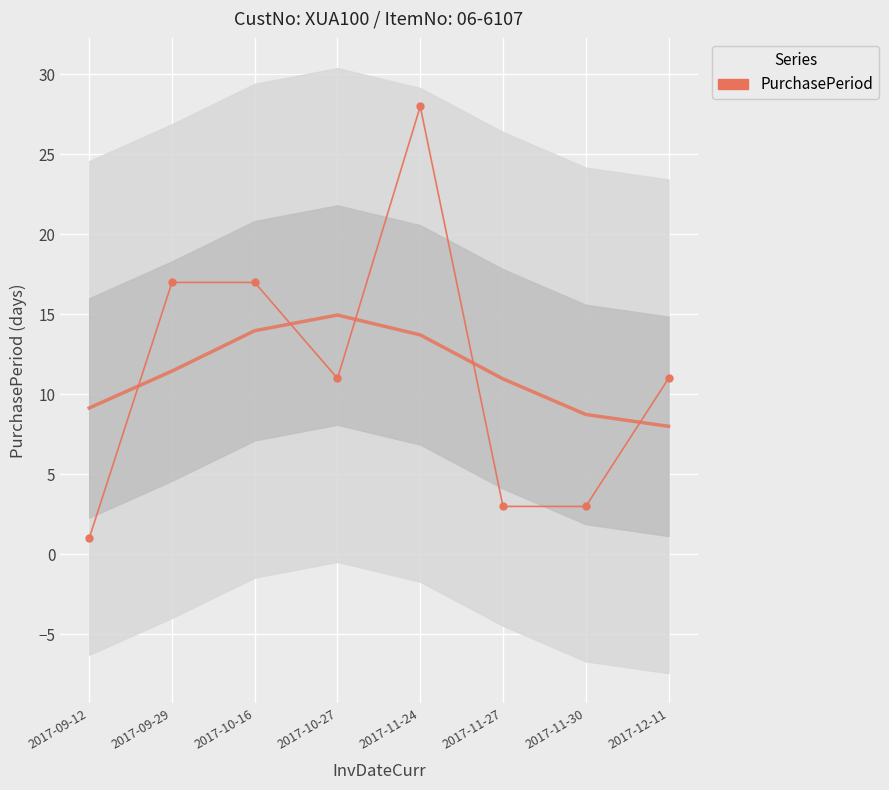

Approximately how many times larger is the value at 2017-12-11 compared to 2017-09-29?

0.6